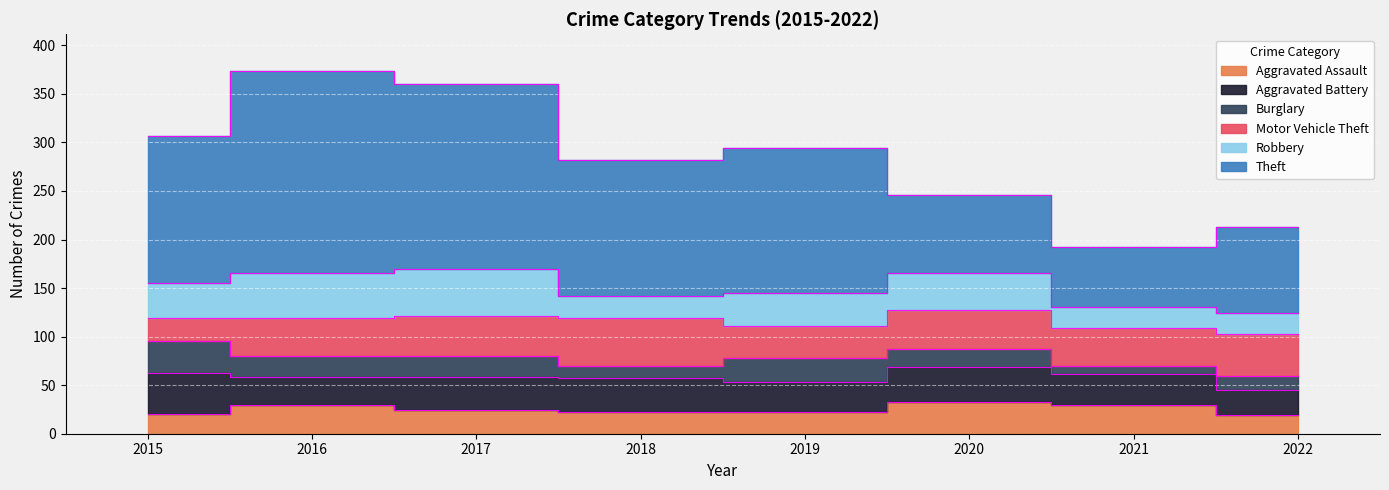

The value of Theft at 2019 is 149. True or false?

True